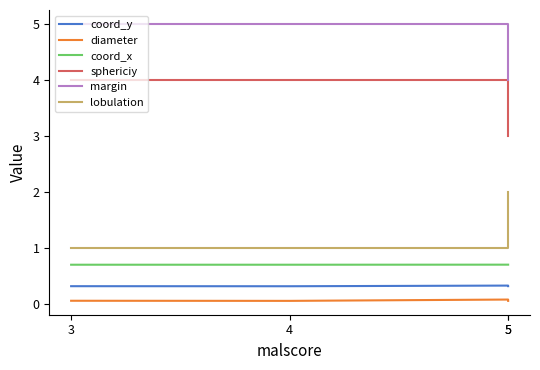

Which series changed the most between 3 and 4?

diameter